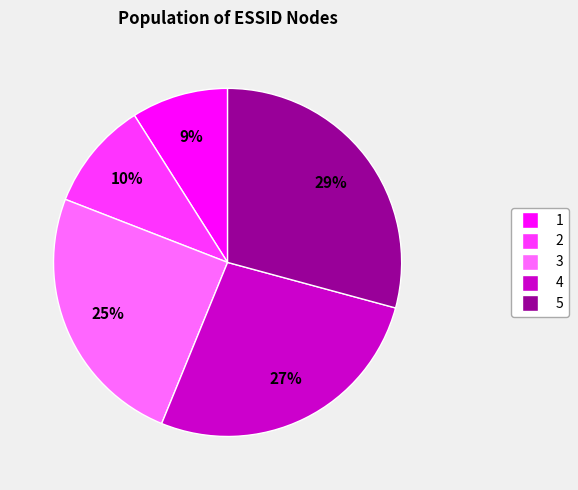

Do 5 and 4 together represent more than half of the pie?

Yes